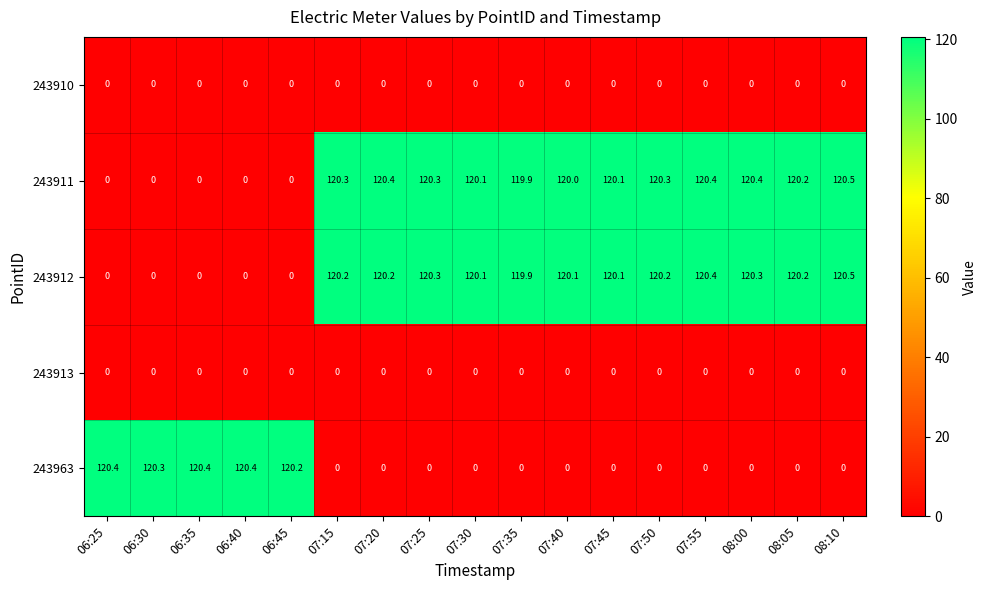

At how many categories does at least one series exceed 17?

17